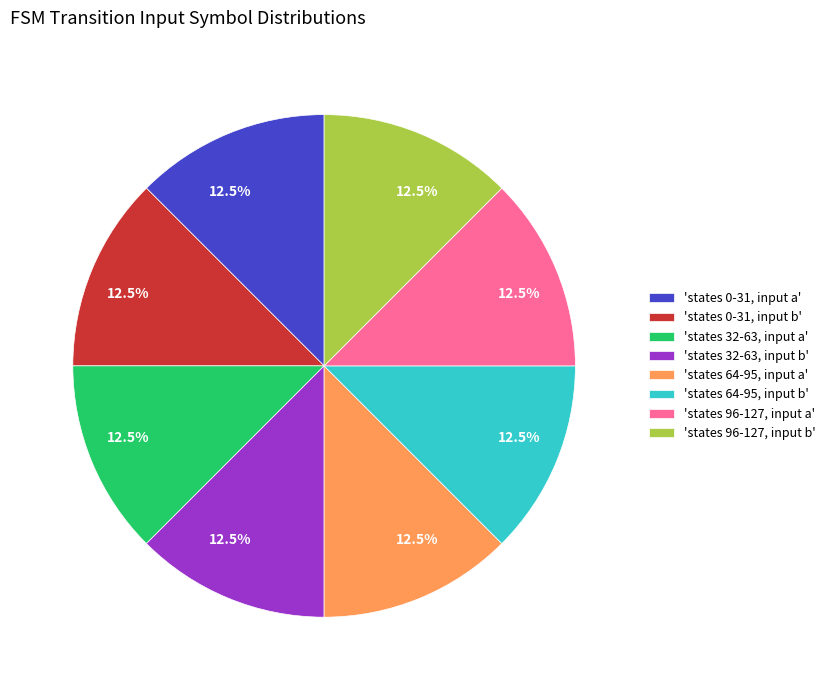

To the nearest percent, what is the average slice percentage?

12%